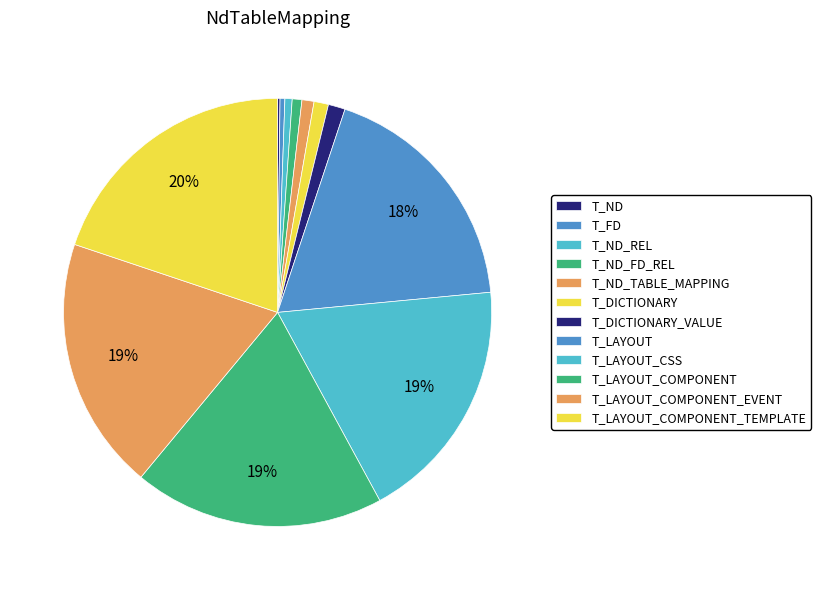

Which category has the biggest portion of the pie?

T_LAYOUT_COMPONENT_TEMPLATE